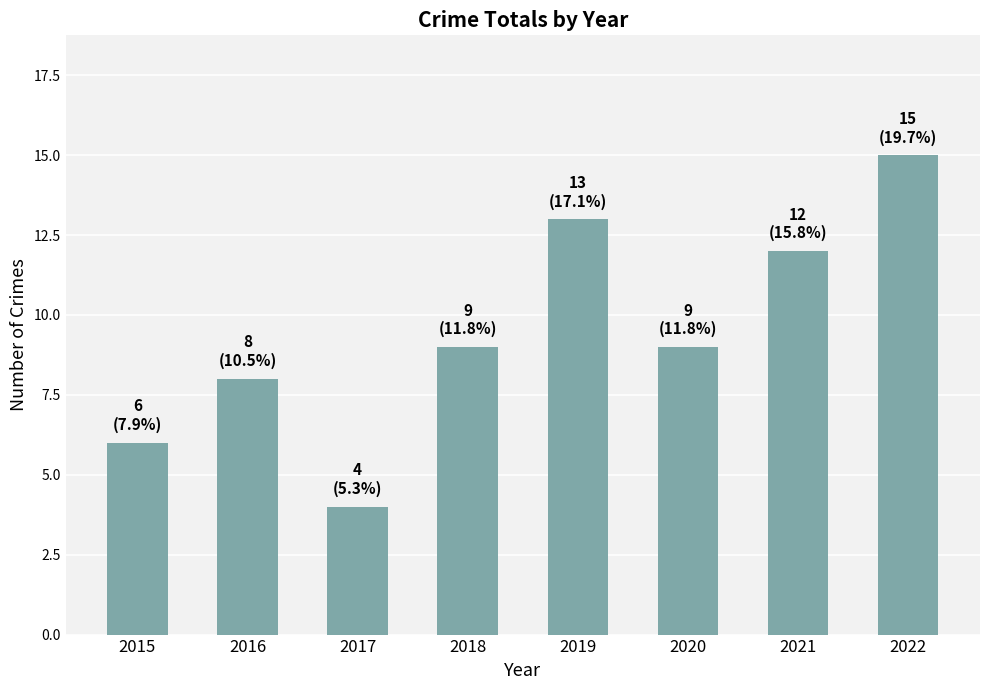

What is the difference between the values at 2020 and 2019?

4